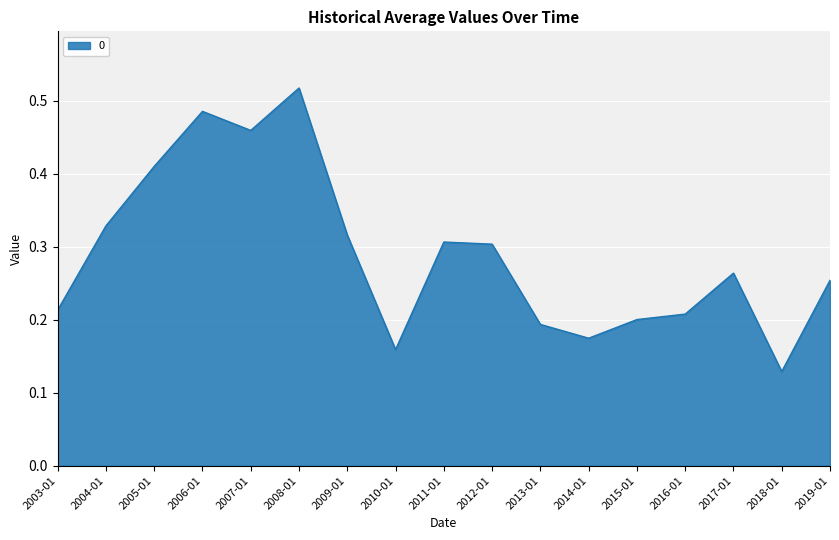

Which label corresponds to the largest value in the chart?

2008-01